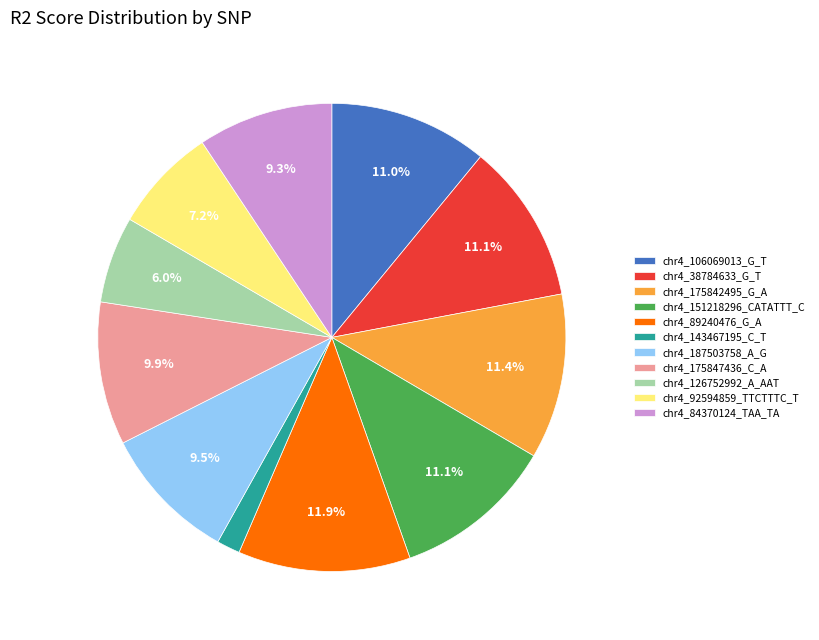

True or false: chr4_175842495_G_A accounts for 11% of the total.

True